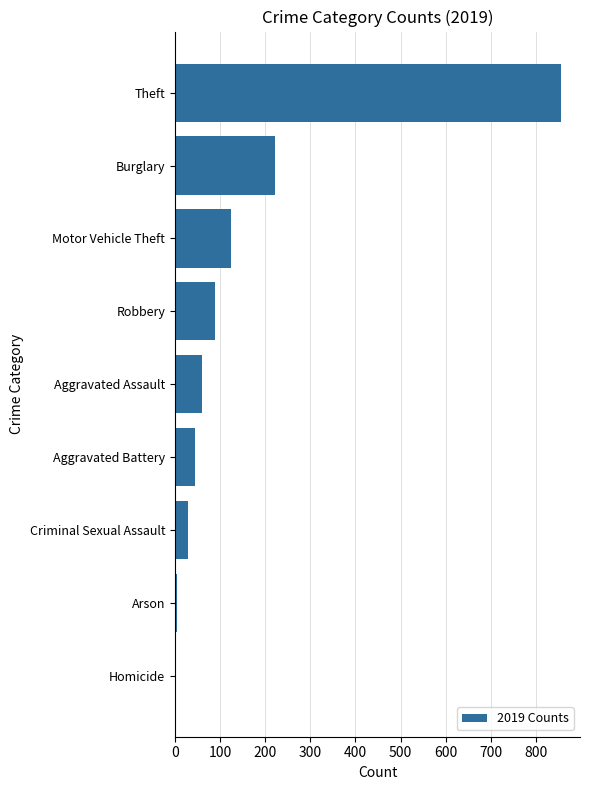

What is the maximum value shown in the chart?

855